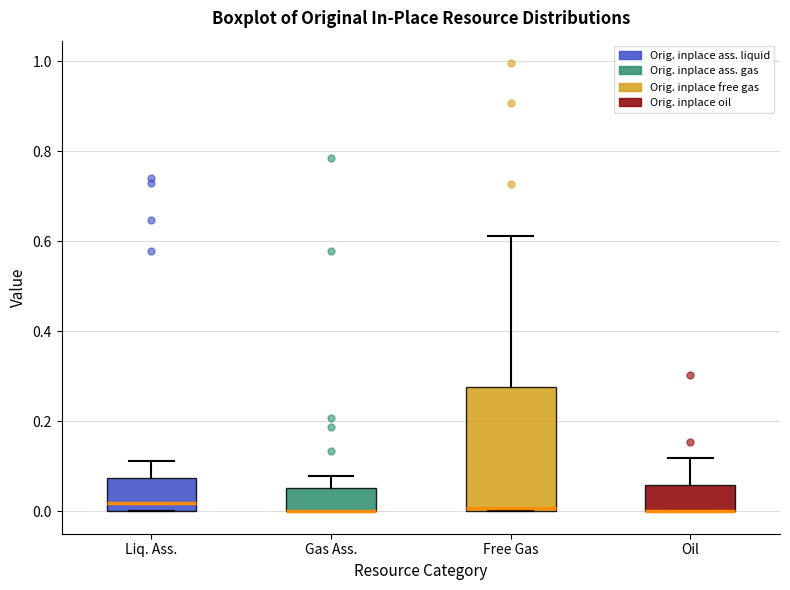

Reading left to right, read every box against the y-axis: the position of its median line, the range the box covers, and the ends of its whiskers. The values are not printed on the chart, so give them approximately, as read against the axis.

Liq. Ass.: median 0.02, box 0.00 to 0.08, whiskers 0.00 to 0.12
Gas Ass.: median 0.00 (drawn on the box's lower edge), box 0.00 to 0.06, whiskers 0.00 to 0.08
Free Gas: median 0.00 (just above the box's lower edge), box 0.00 to 0.28, whiskers 0.00 to 0.62
Oil: median 0.00 (drawn on the box's lower edge), box 0.00 to 0.06, whiskers 0.00 to 0.12